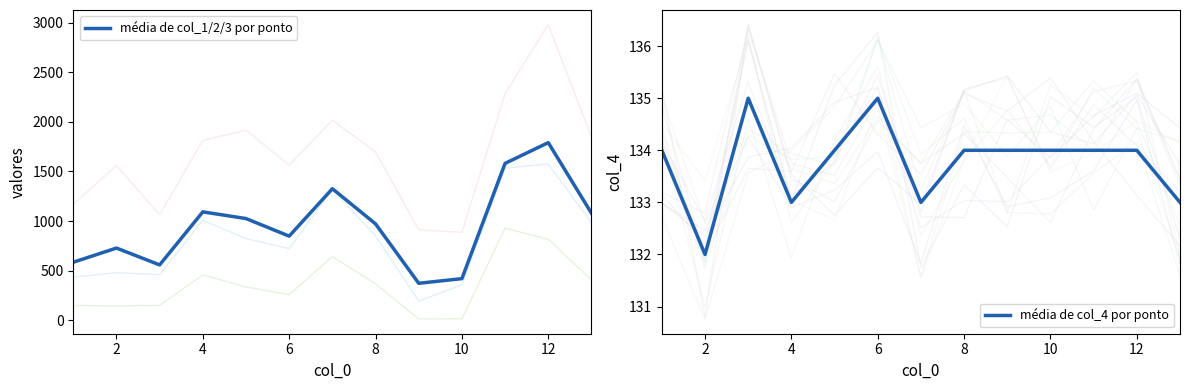

At which category does the chart reach its minimum across all series?

2